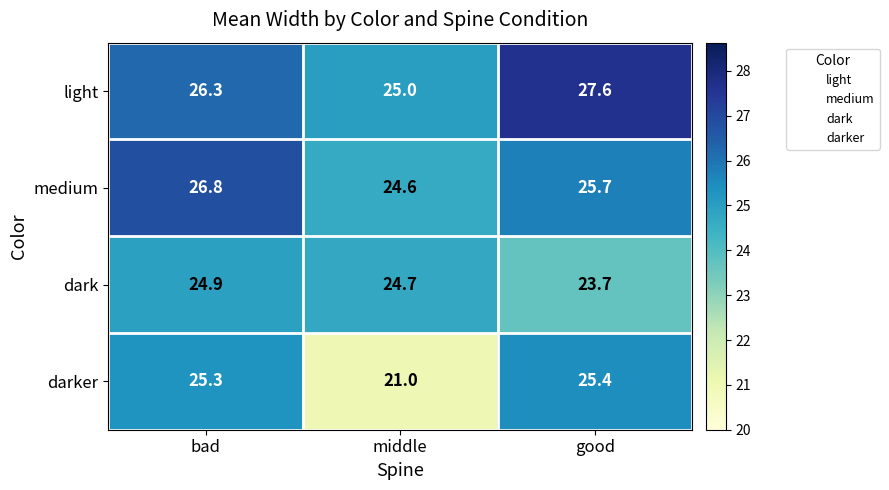

At which label is light closest to 26?

bad